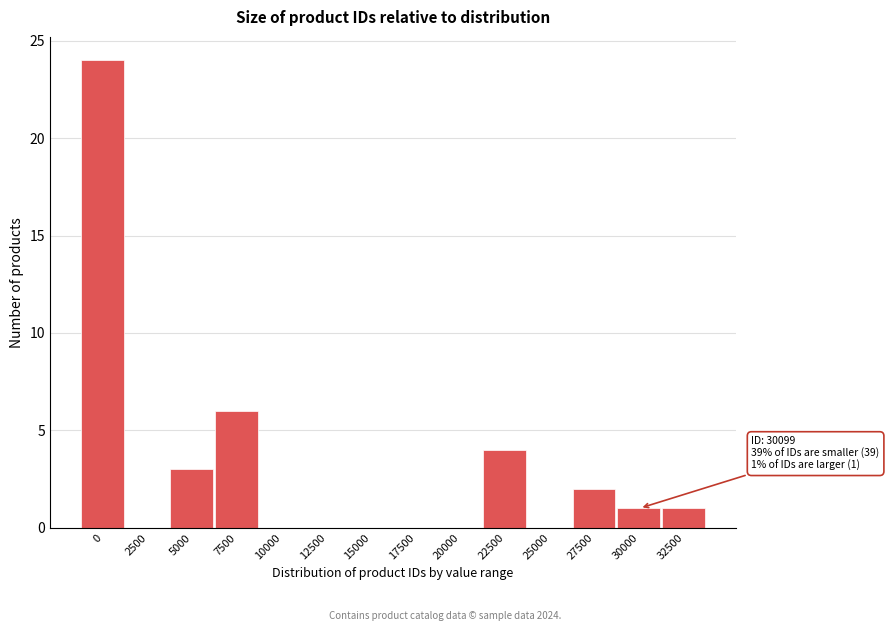

Reading left to right, extract all data points from this chart.

0=24	2500=0	5000=3	7500=6	10000=0	12500=0	15000=0	17500=0	20000=0	22500=4	25000=0	27500=2	30000=1	32500=1